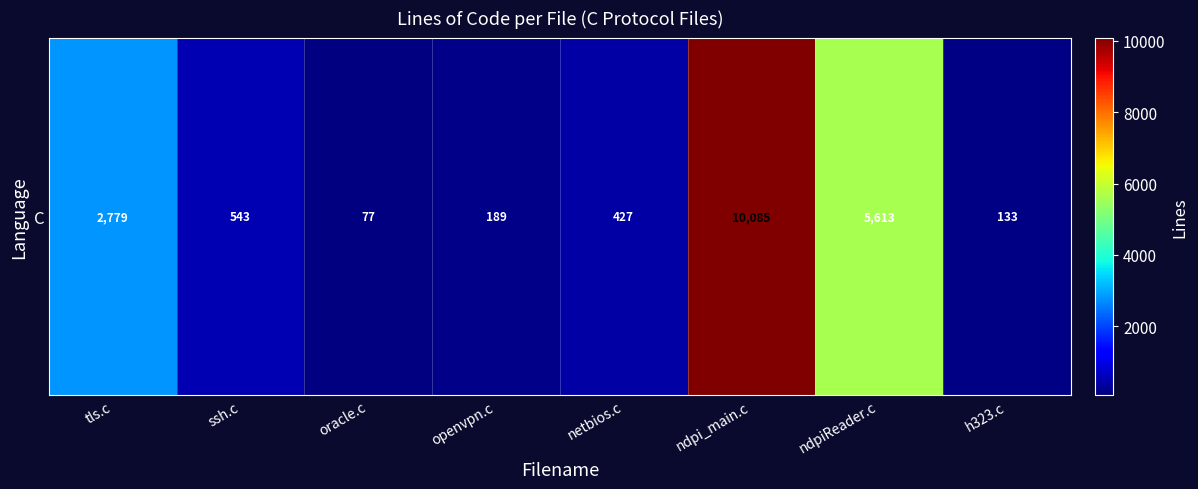

What is the ratio of the value at h323.c to the value at openvpn.c?

0.7